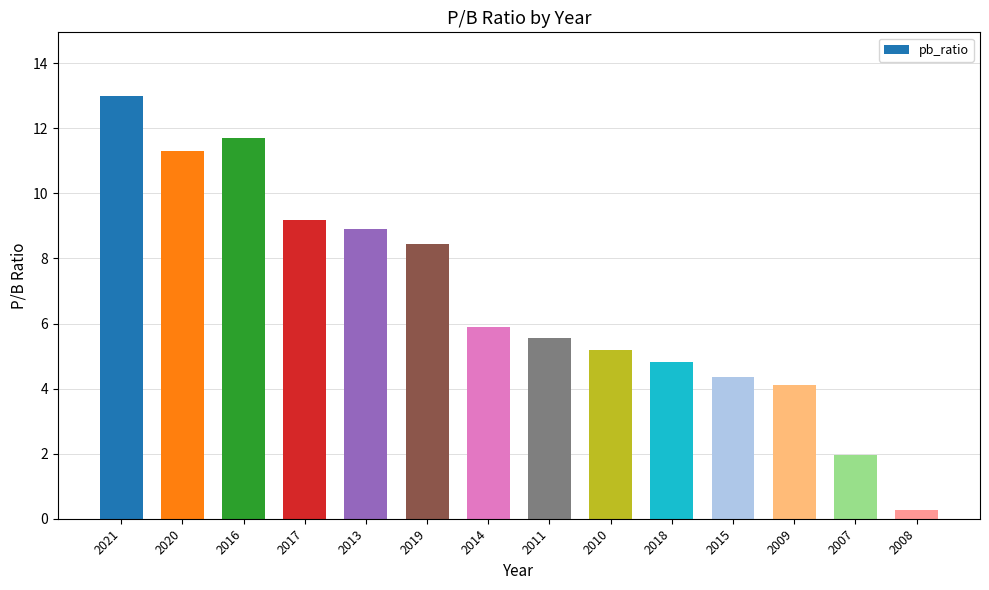

What is the greatest value displayed?

13.0